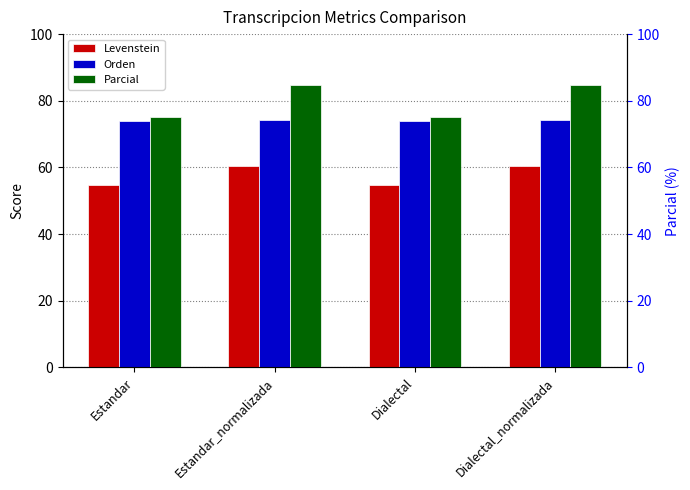

What is the sum of the Levenstein values at Estandar and Estandar_normalizada?

115.1